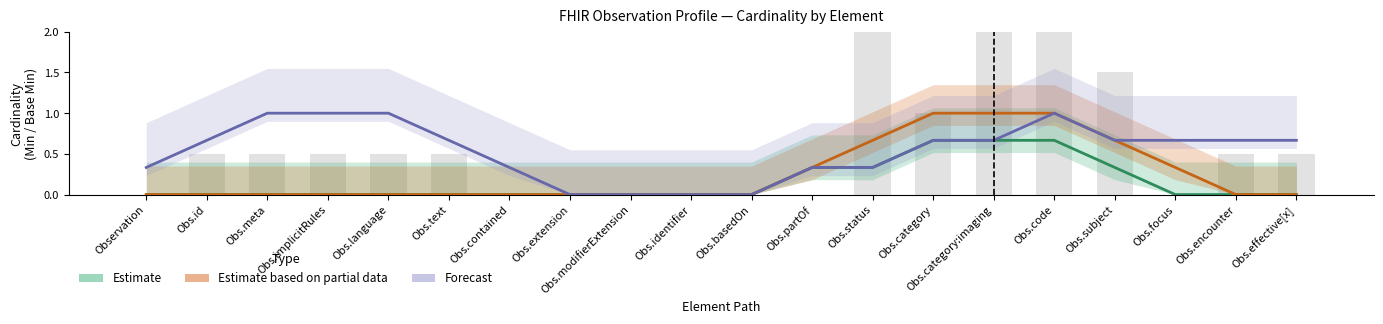

How many Estimate values are between 0 and 1?

20